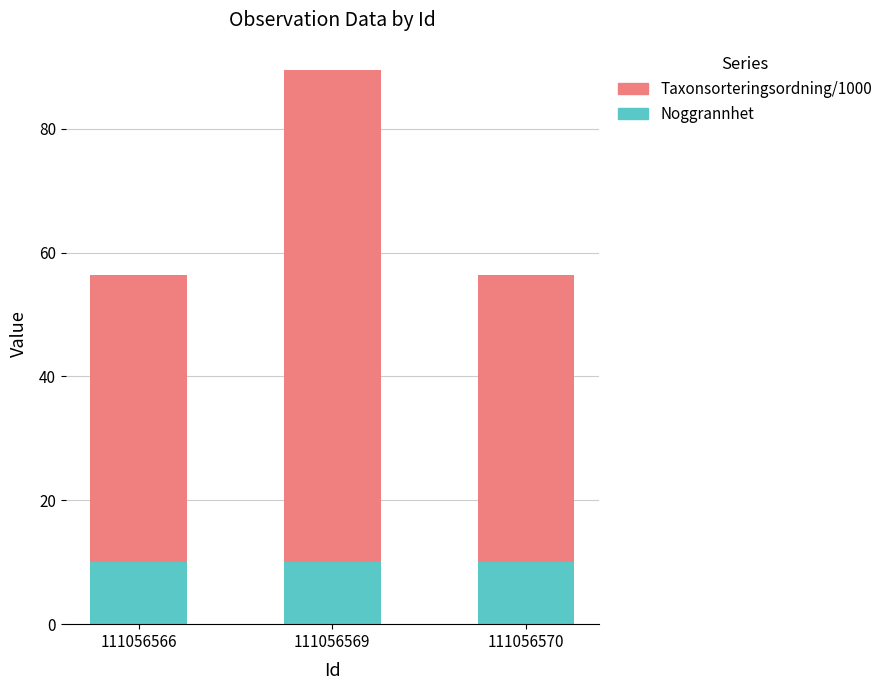

At which category is the sum across all series the highest?

111056569